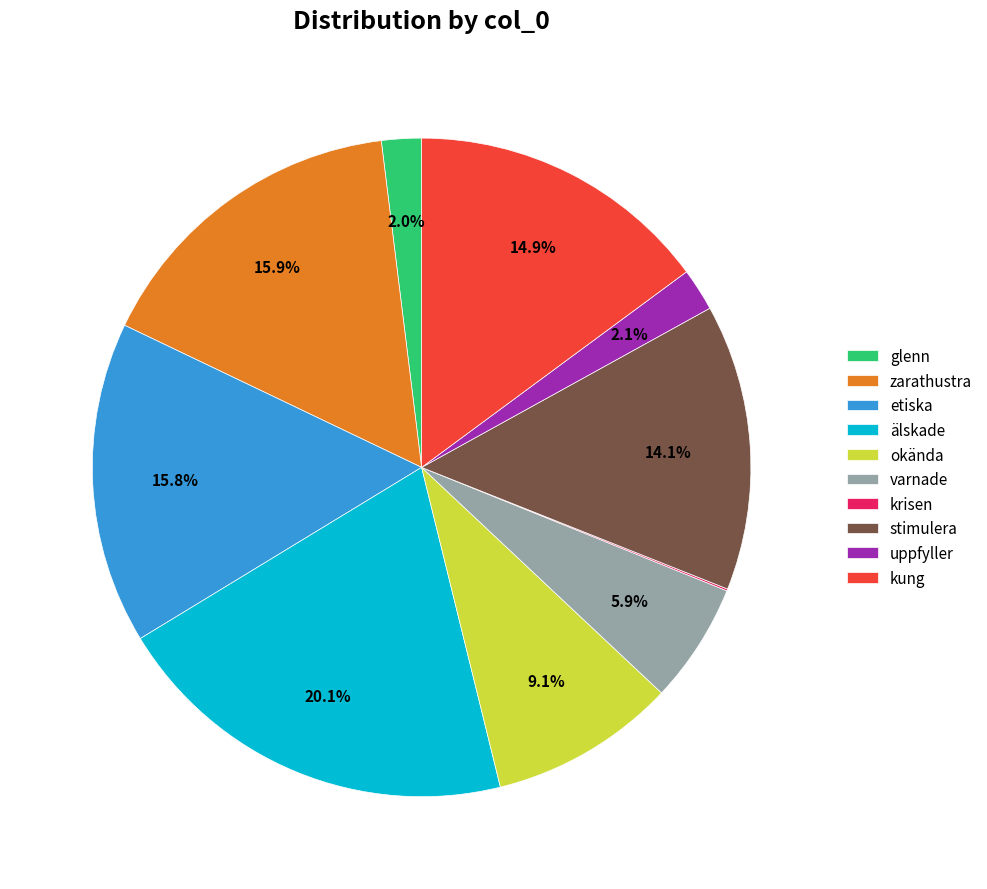

Is kung the majority of the pie?

No